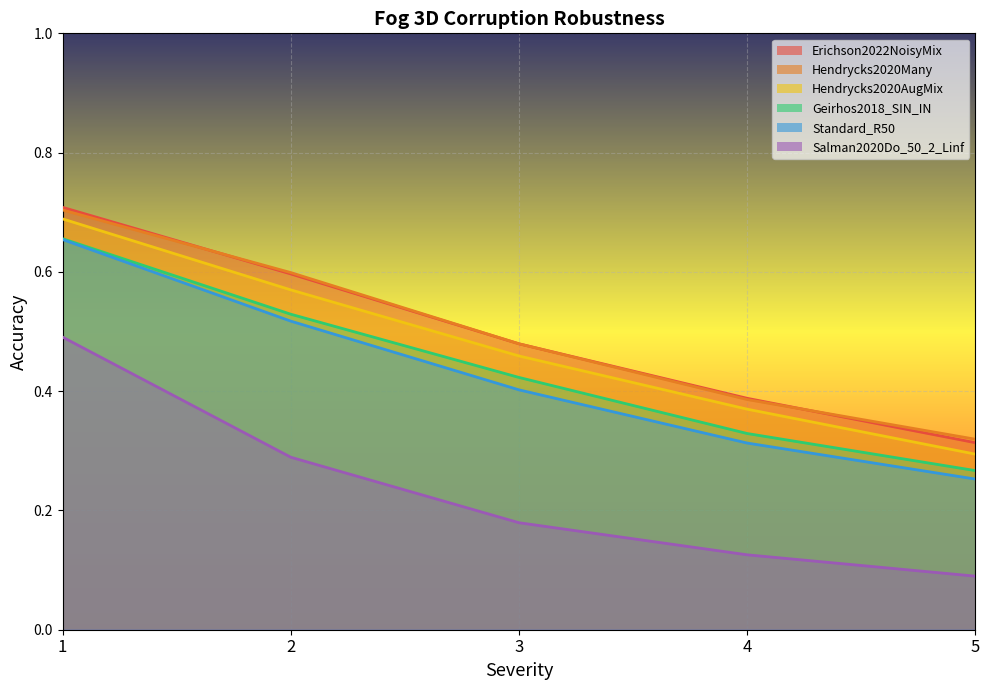

Between 4 and 5, which is larger?

4